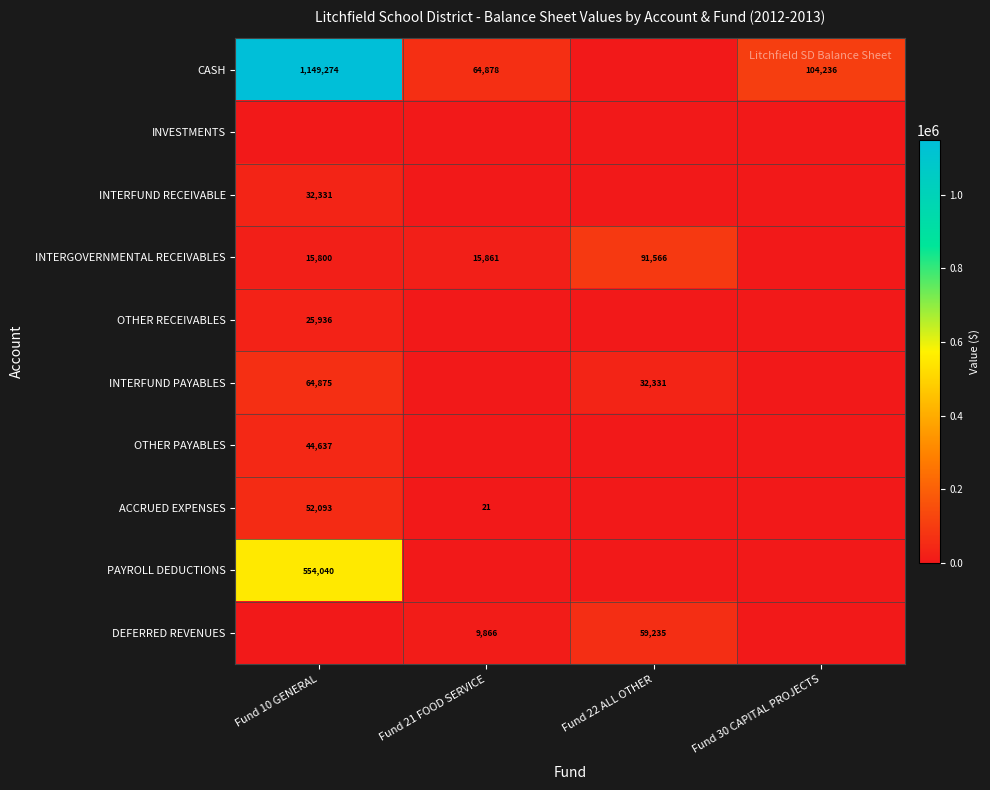

True or false: INTERFUND PAYABLES has a value of 116586 at Fund 10 GENERAL.

False